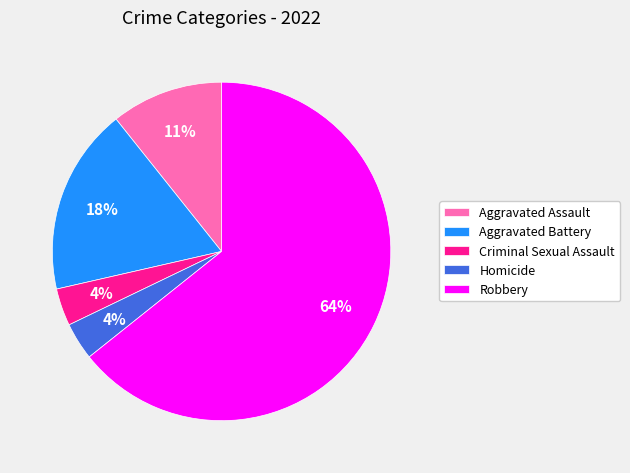

How many segments does this pie chart have?

5